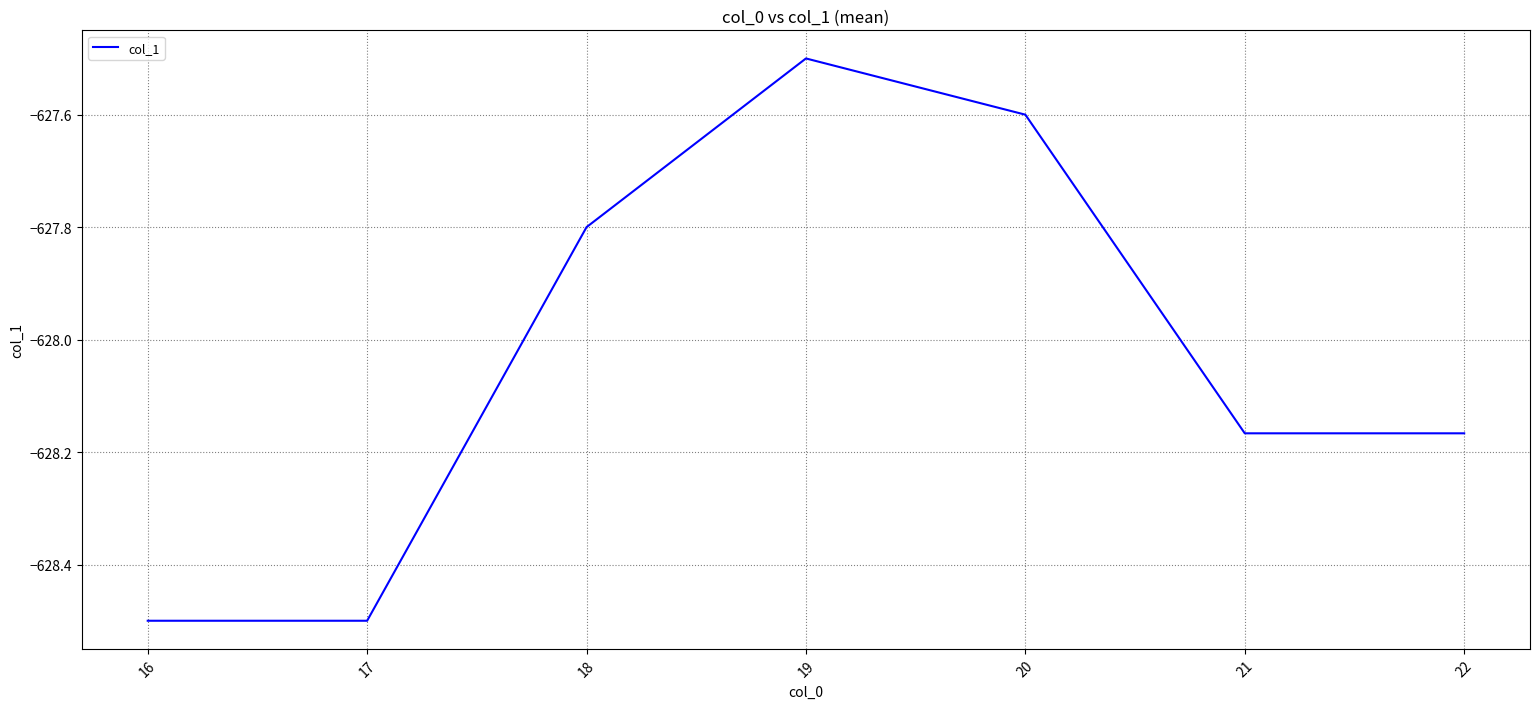

Count the number of data series in this chart.

1